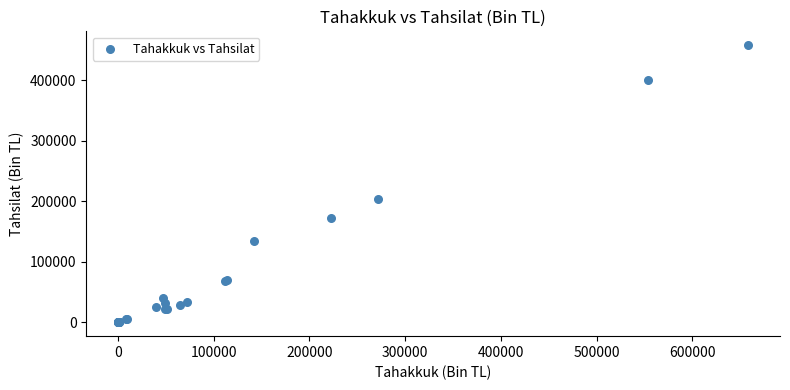

What Y value in the scatter plot is closest to 228824?

204459.1